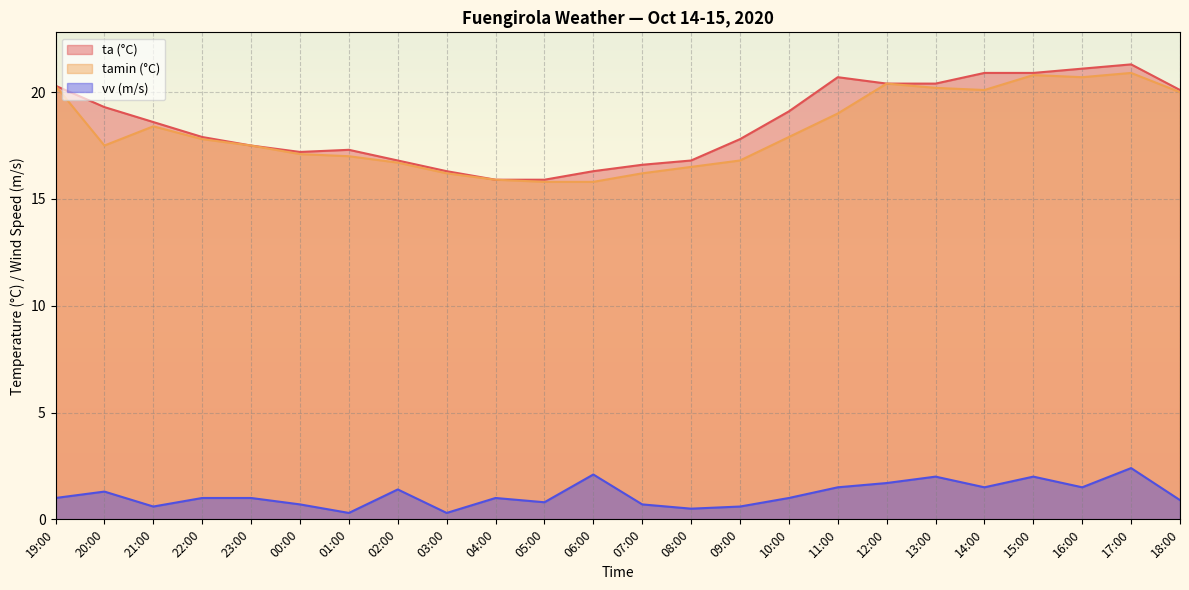

Does the chart display data point markers on the line(s)?

No